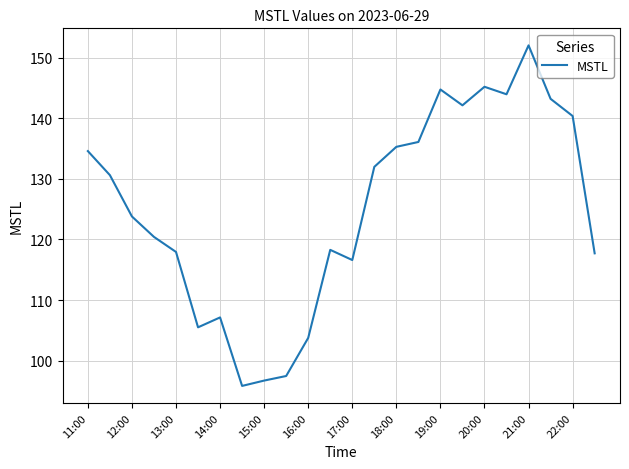

What is the smallest value displayed?

95.8